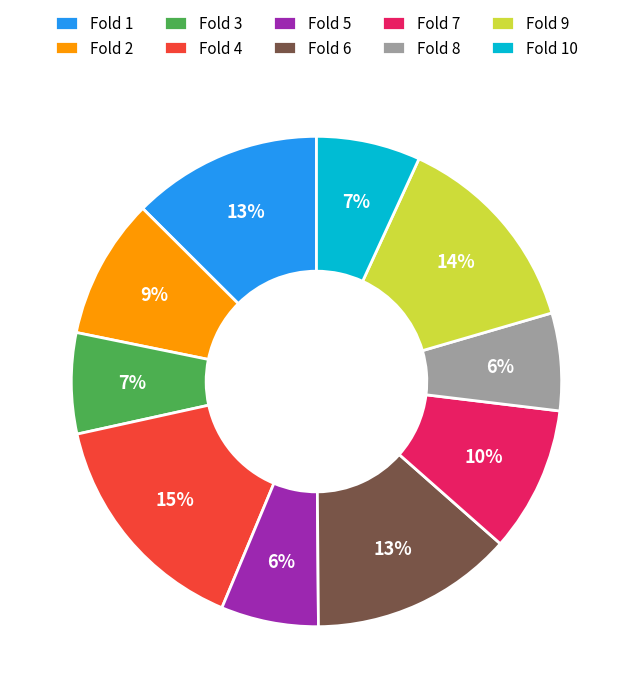

How many segments does this pie chart have?

10